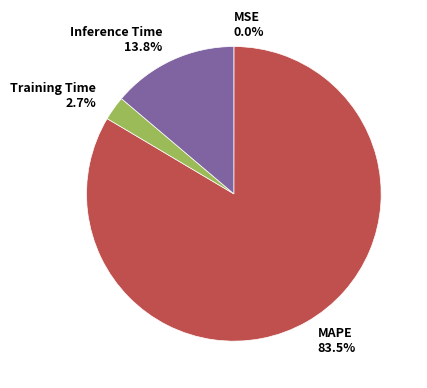

Which slice is the largest?

MAPE